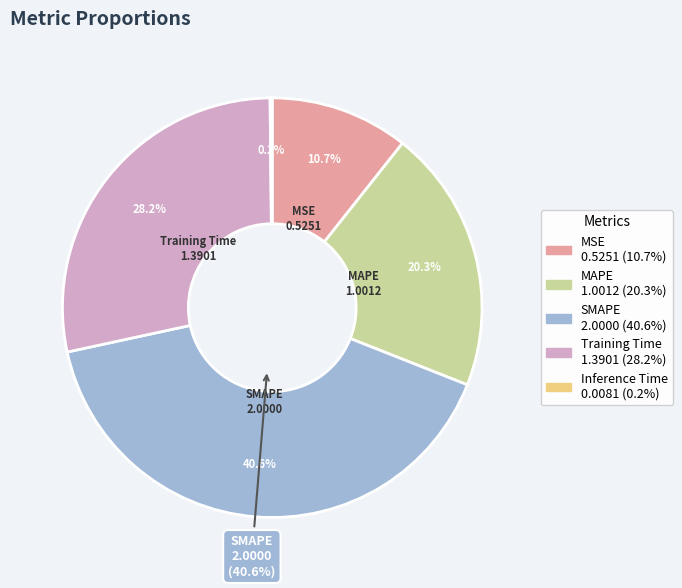

What is the change in value from MSE to MAPE?

+0.5